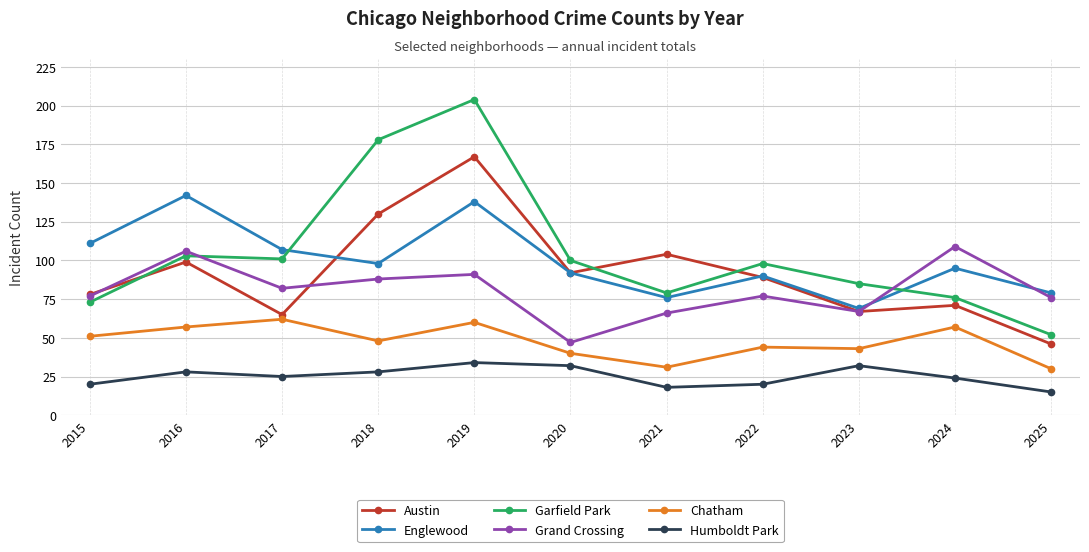

List the series in order of their peak value, lowest first.

Humboldt Park, Chatham, Grand Crossing, Englewood, Austin, Garfield Park